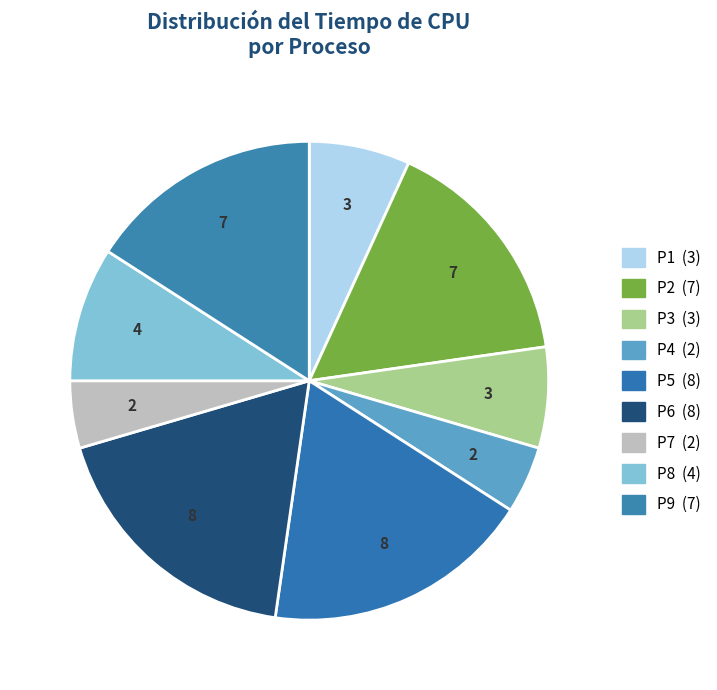

To the nearest percent, what portion does P3 represent?

7%